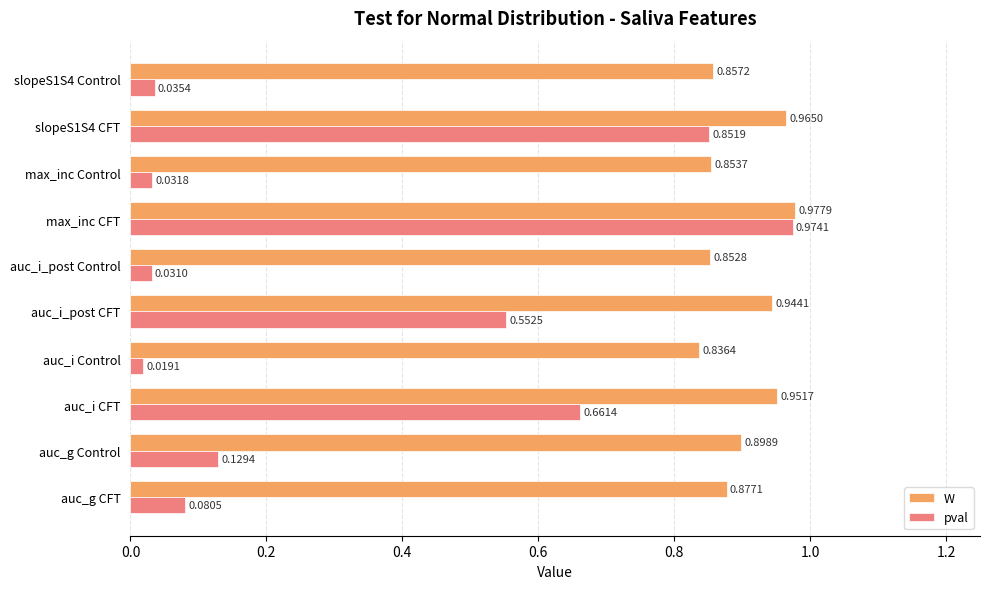

Rank the series by their maximum value, from highest to lowest.

W, pval